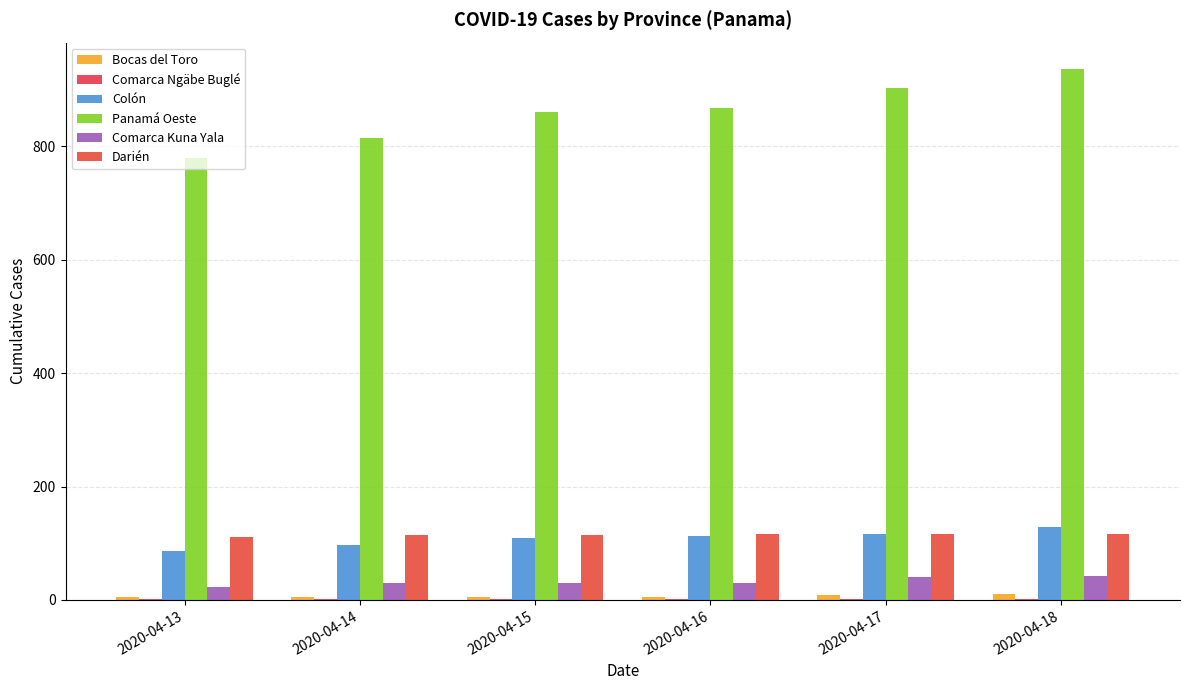

Does the chart contain stacked bars?

No